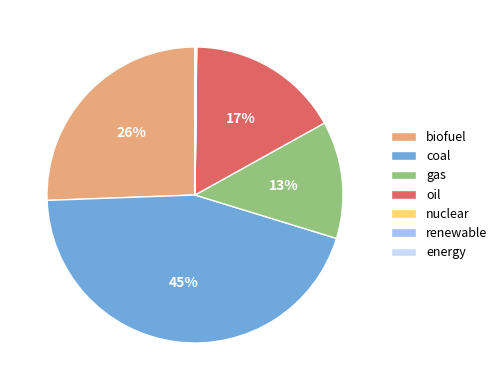

Which category has the biggest portion of the pie?

coal